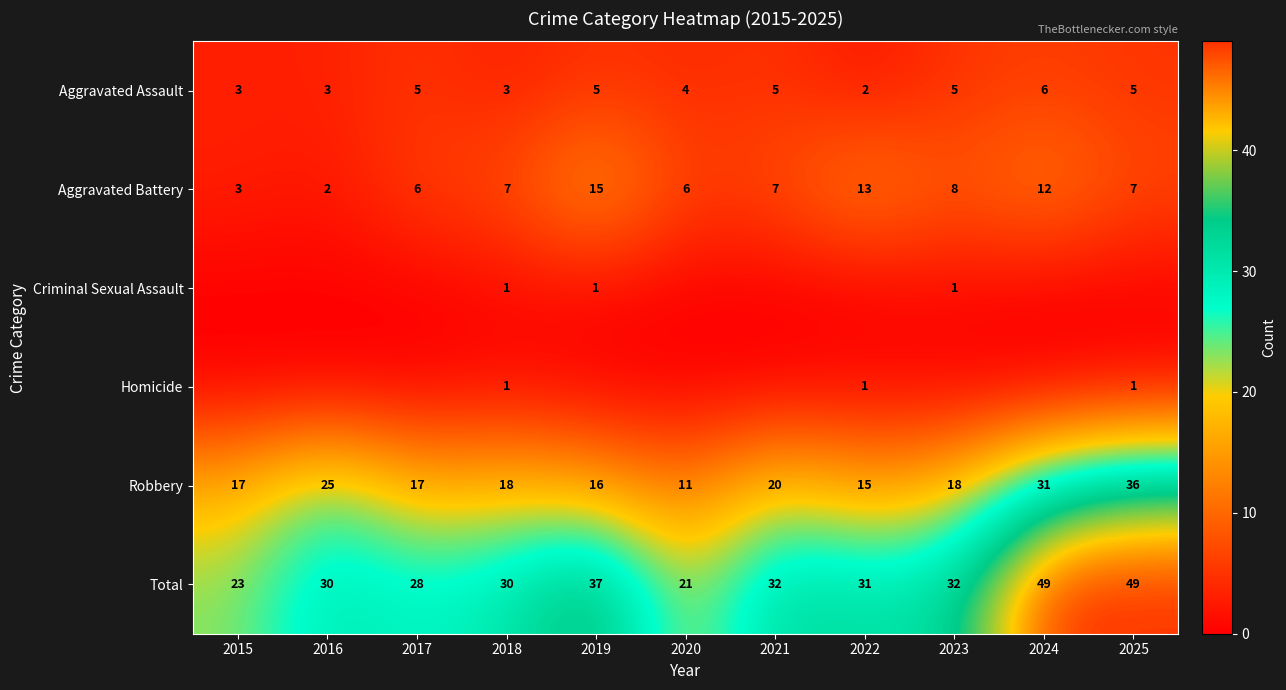

The value of Aggravated Assault at 2015 is 5. True or false?

False